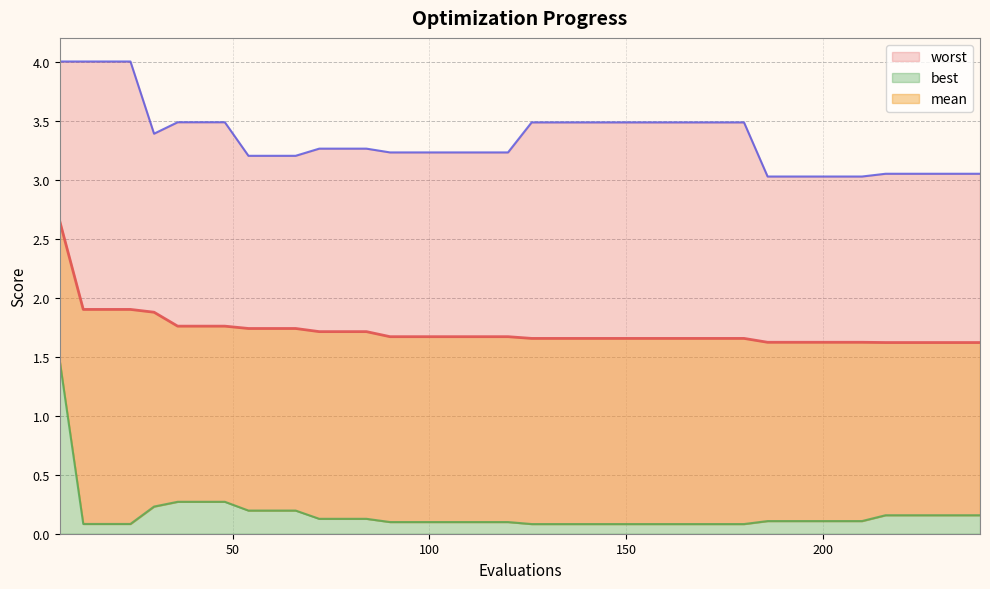

True or false: best and worst intersect in this chart.

False